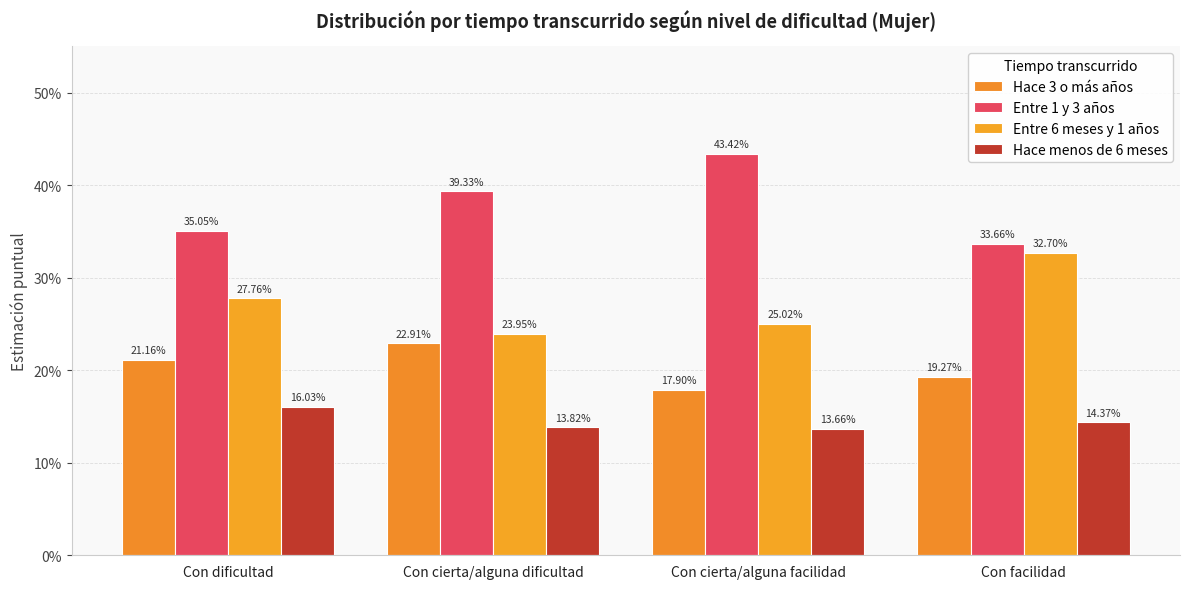

At which label is Entre 1 y 3 años closest to 0?

Con facilidad